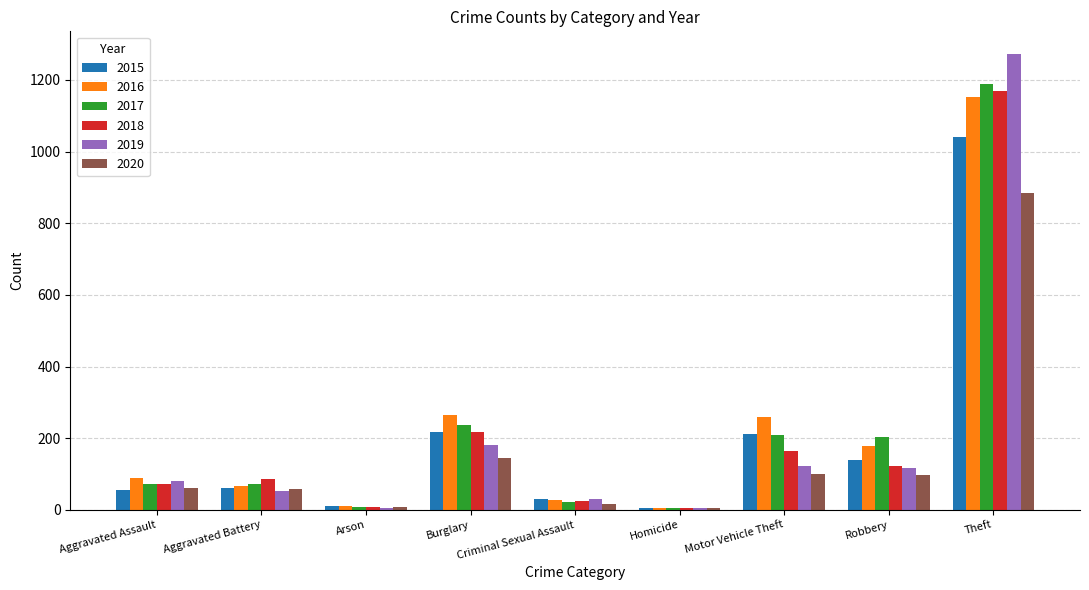

What is the difference between the 2017 values at Motor Vehicle Theft and Homicide?

204